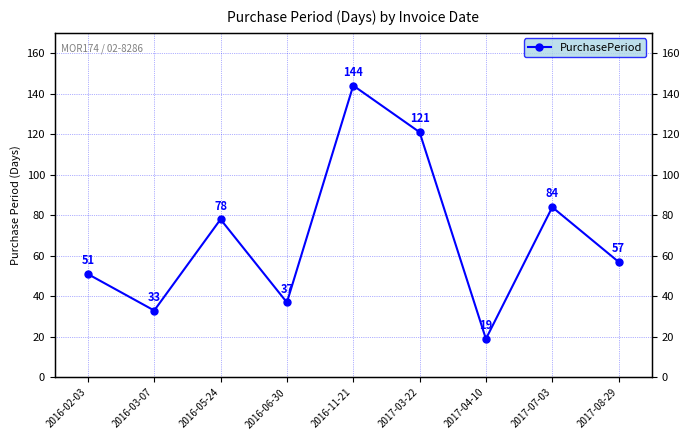

What is the label of the 8th point from the left?

2017-07-03